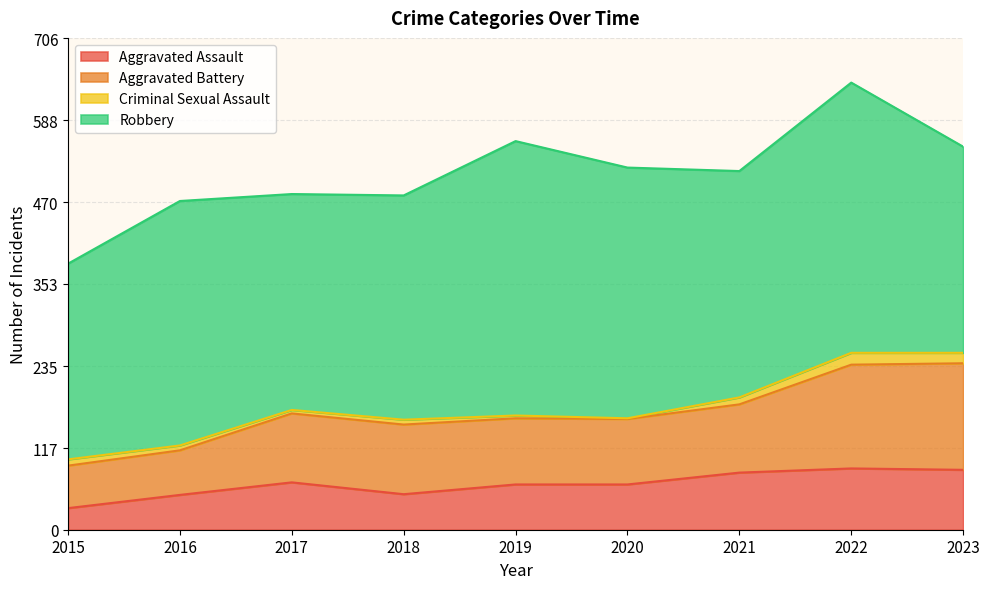

Which category has the lowest value in the Aggravated Assault series?

2015